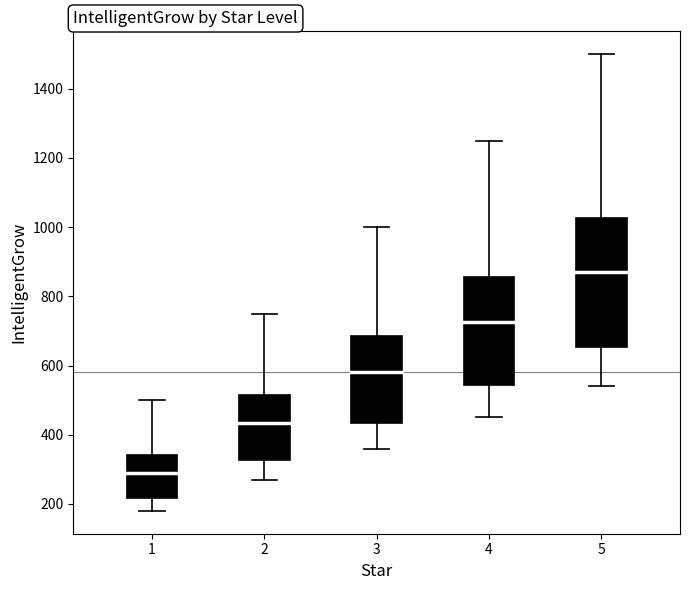

Reading left to right, read every box against the y-axis: the position of its median line, the range the box covers, and the ends of its whiskers. The values are not printed on the chart, so give them approximately, as read against the axis.

1: median 300, box 220 to 340, whiskers 180 to 500
2: median 440, box 320 to 520, whiskers 280 to 760
3: median 580, box 440 to 680, whiskers 360 to 1000
4: median 720, box 540 to 860, whiskers 460 to 1260
5: median 880, box 660 to 1020, whiskers 540 to 1500